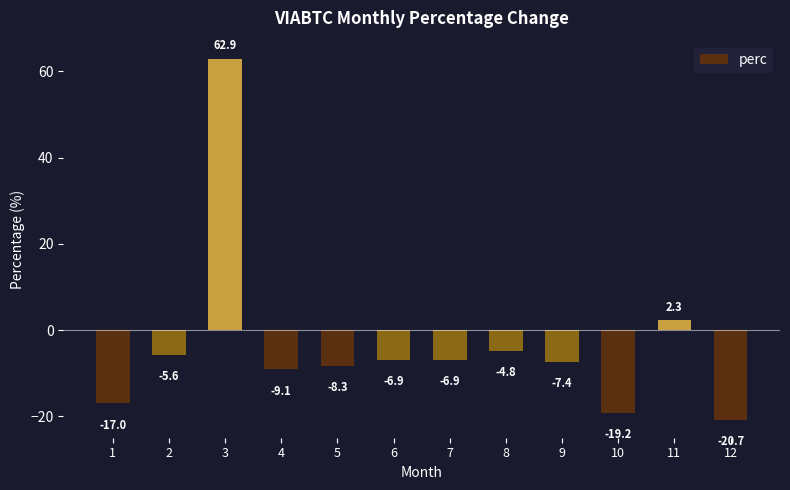

What is the value of the 5th bar from the left?

-8.3